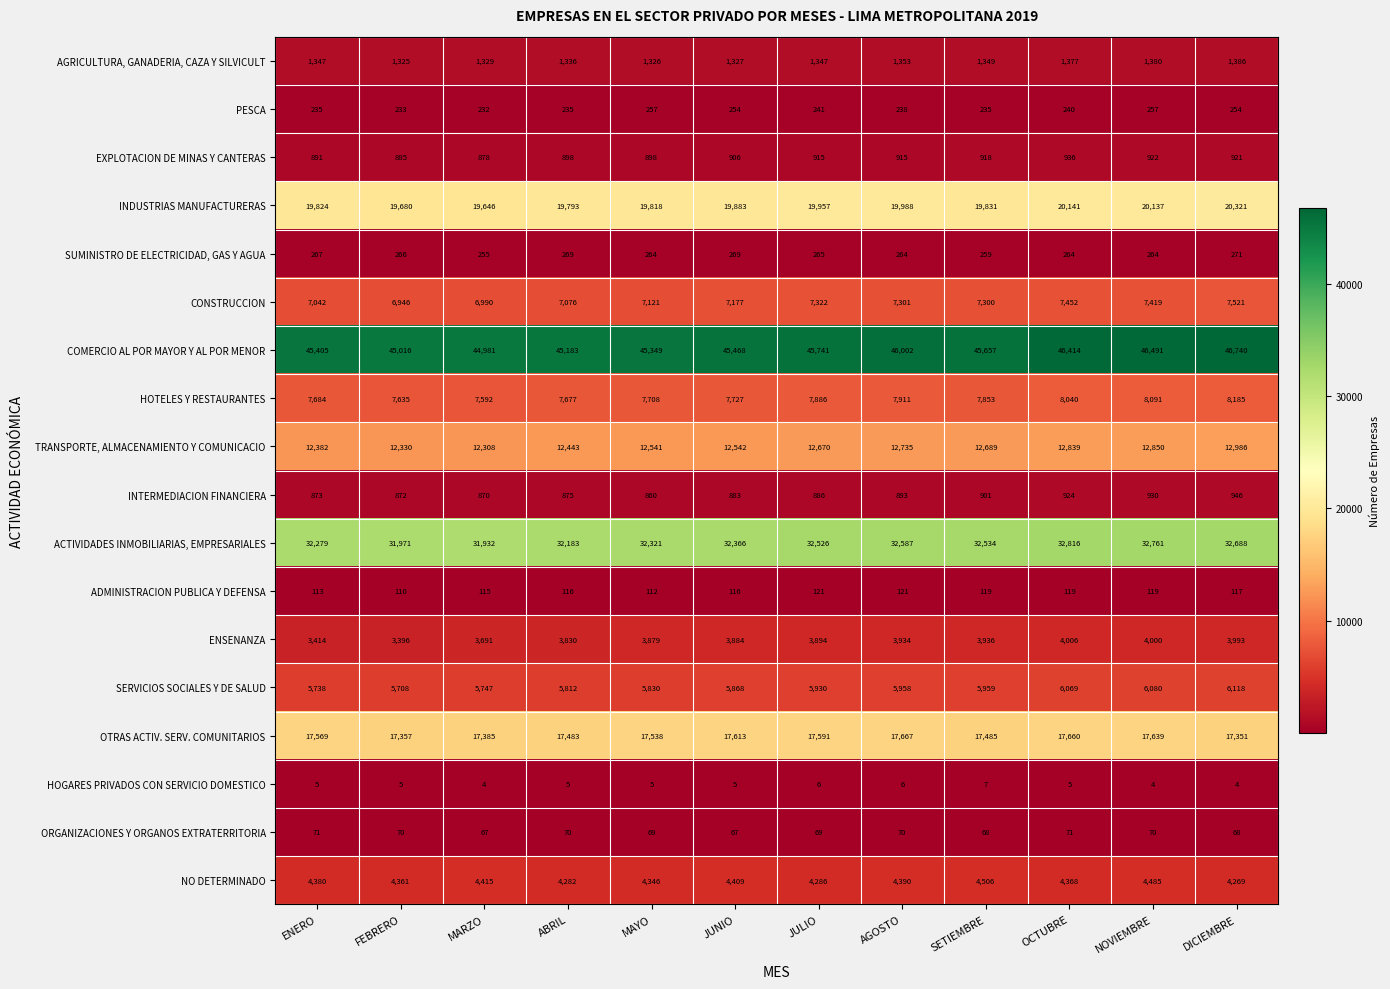

Which series has the widest spread of values?

COMERCIO AL POR MAYOR Y AL POR MENOR